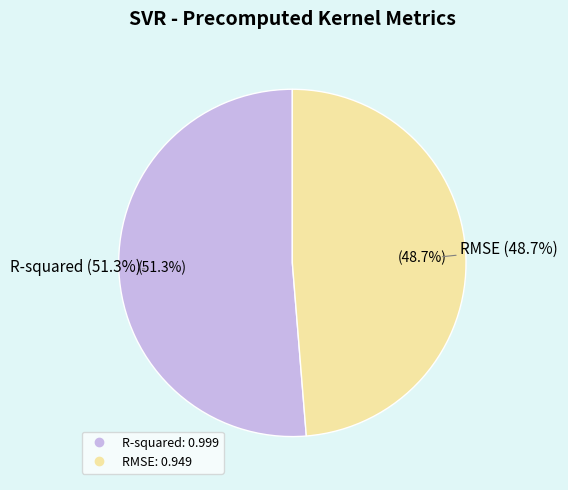

The R-squared slice represents 45% of the pie. True or false?

False